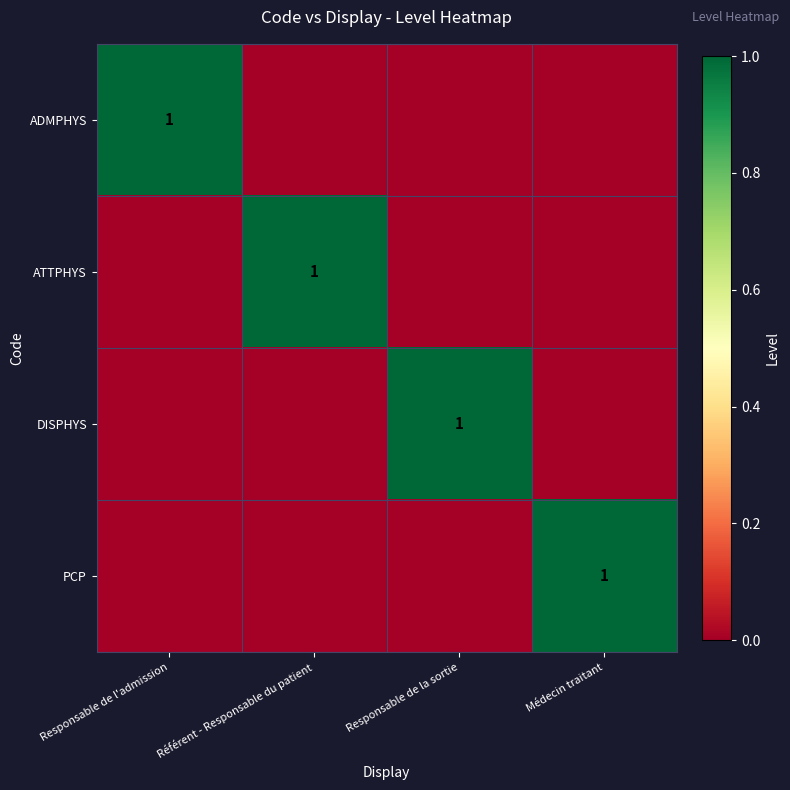

What is the sum of all PCP values?

1